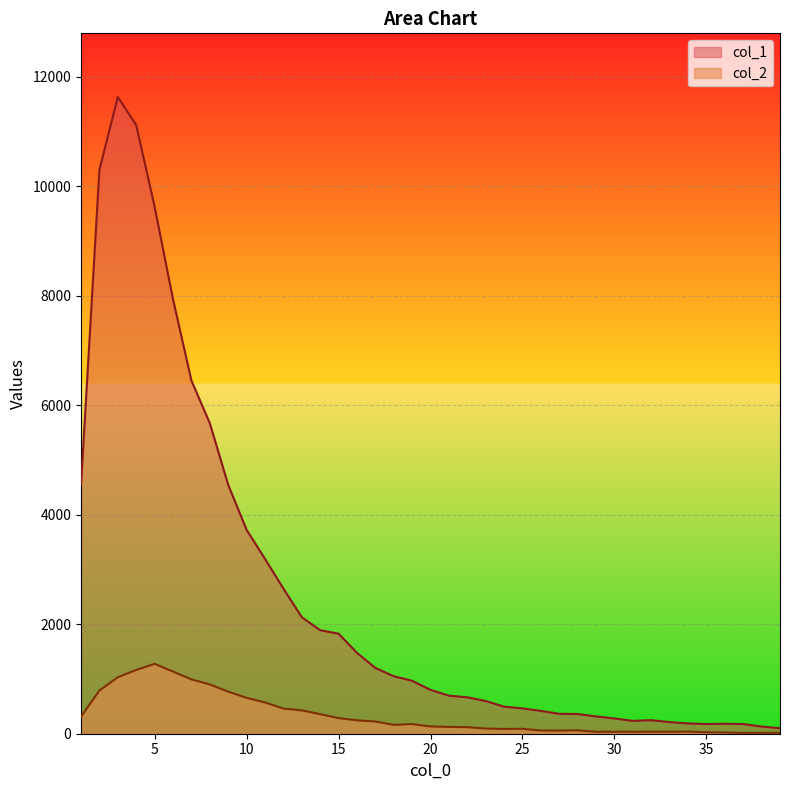

At 33, list the series in order from largest to smallest.

col_1, col_2